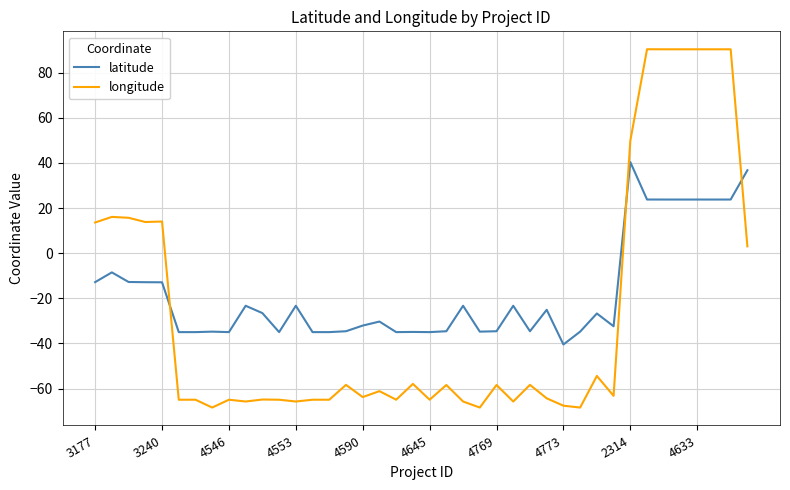

What is the highest value of the latitude series?

40.4